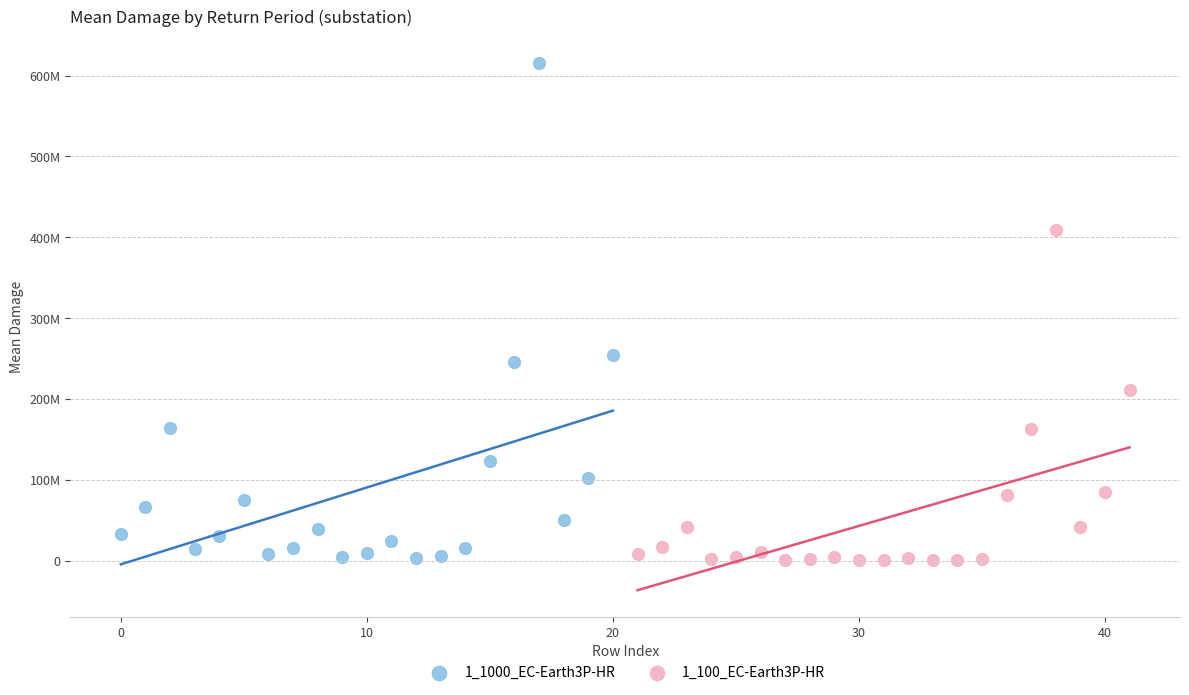

Which series reaches the maximum Y coordinate?

1_1000_EC-Earth3P-HR